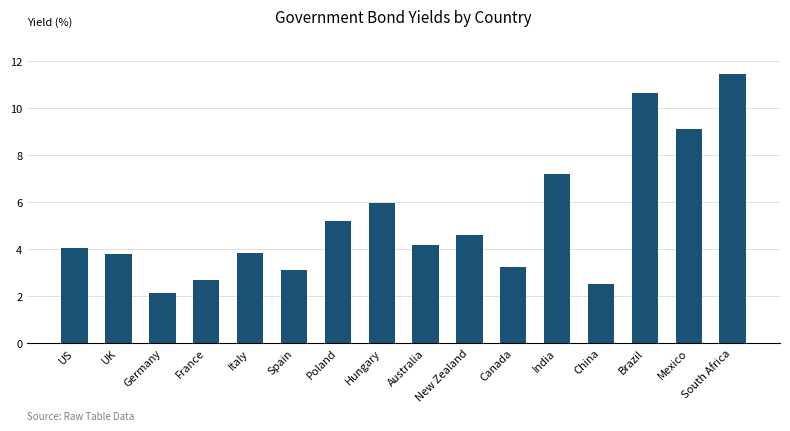

What is the sum of all values?

83.6